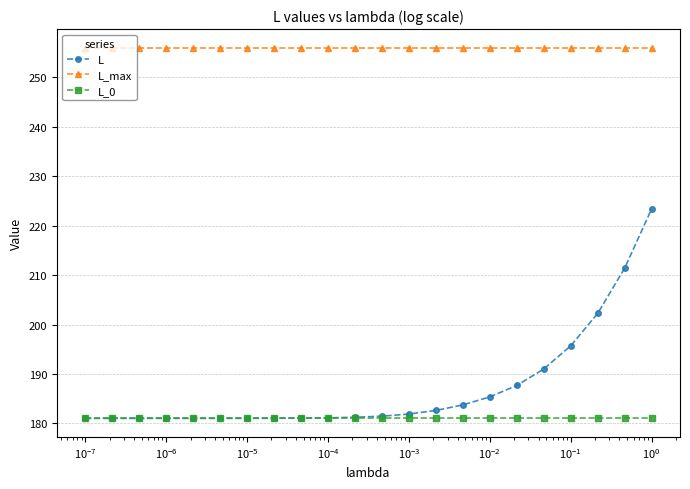

True or false: L and L_max intersect in this chart.

False